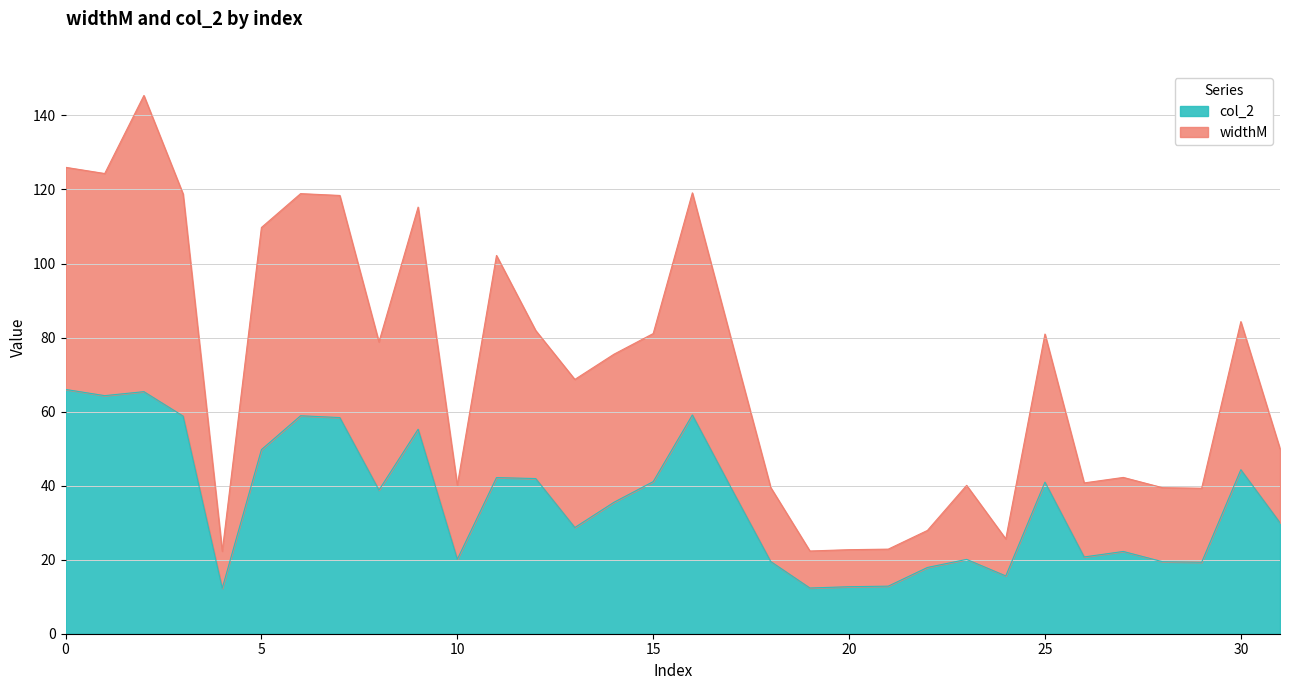

What is the difference between the highest and lowest values at 28?

20.0